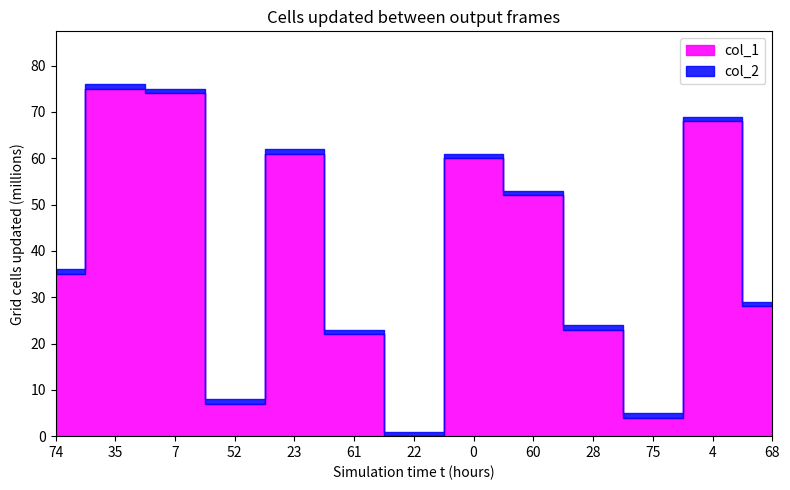

What is the difference between the second highest and second lowest values?

70